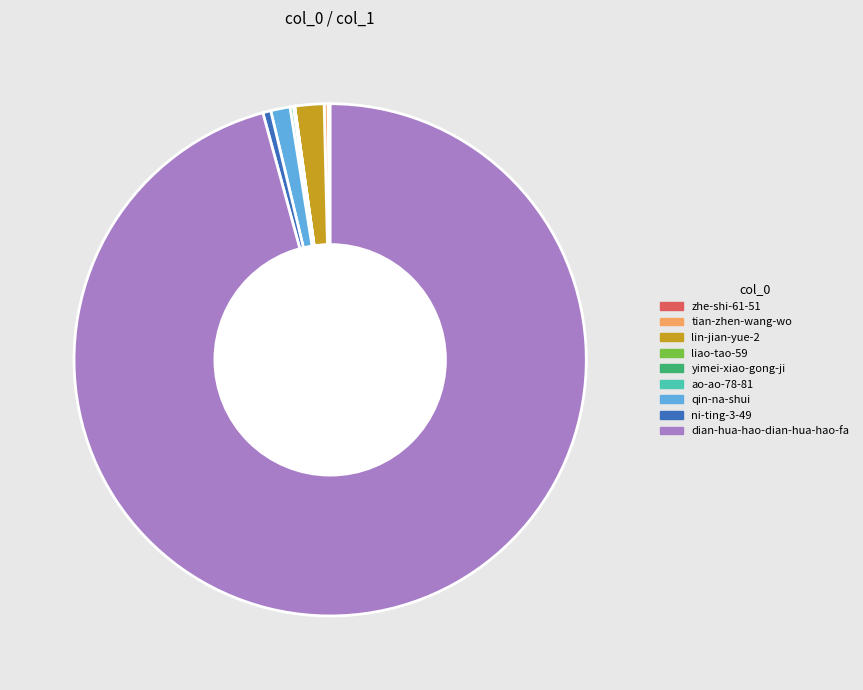

Is it true that dian-hua-hao-dian-hua-hao-fa is 88% of the pie?

False